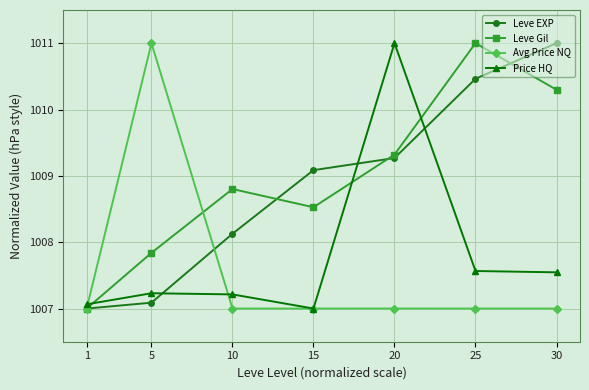

At 10, list the series in order from largest to smallest.

Leve Gil, Leve EXP, Price HQ, Avg Price NQ